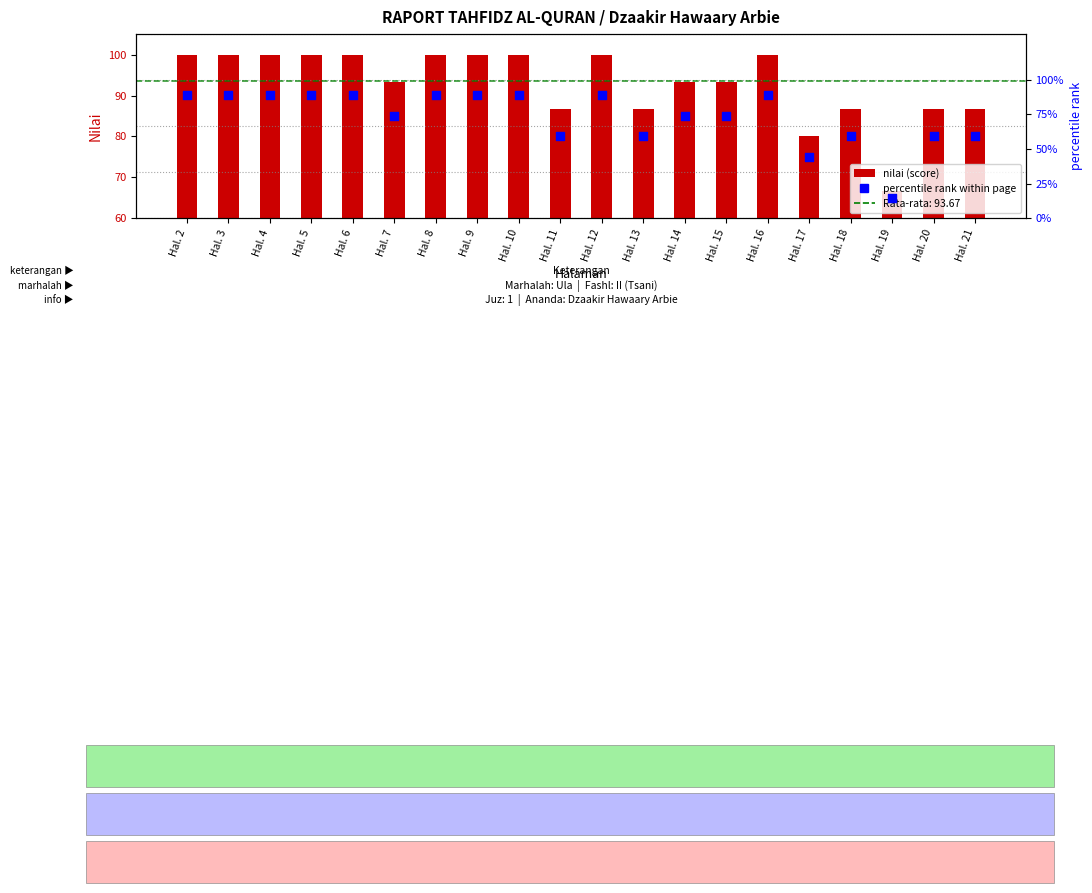

At which category is the sum across all series the highest?

Hal. 2